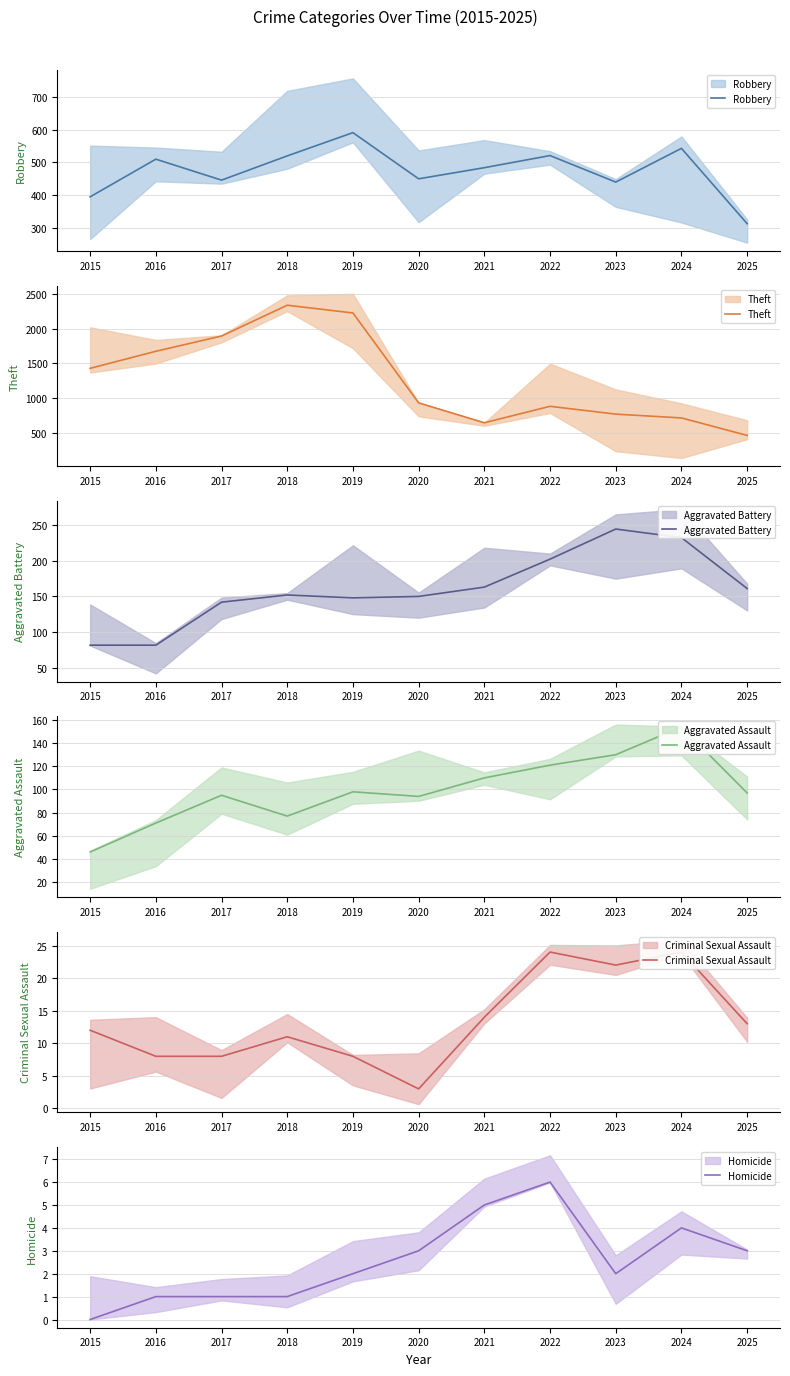

Where is the first local minimum for Theft?

2021